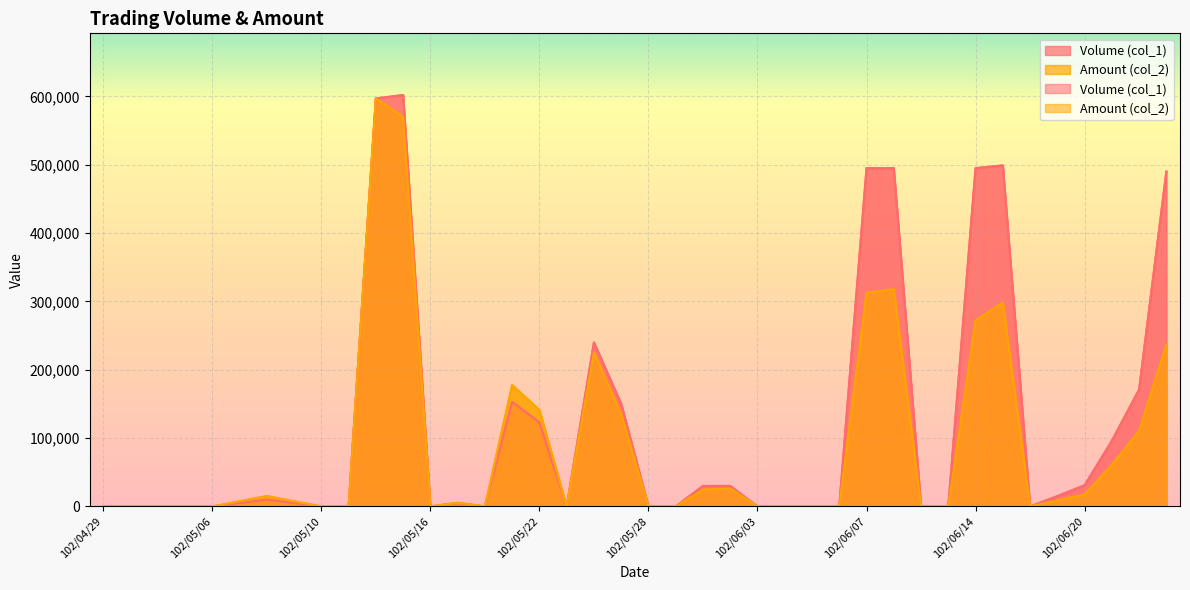

Reading left to right, list all the values displayed in this chart.

Volume (col_1): 102/04/29=0	102/04/30=0	102/05/02=0	102/05/03=0	102/05/06=0	102/05/07=5000	102/05/08=10000	102/05/09=5000	102/05/10=0	102/05/13=0	102/05/14=597000	102/05/15=602000	102/05/16=0	102/05/17=5000	102/05/20=0	102/05/21=153000	102/05/22=123000	102/05/23=0	102/05/24=240000	102/05/27=150000	102/05/28=0	102/05/29=0	102/05/30=30000	102/05/31=30000	102/06/03=0	102/06/04=0	102/06/05=0	102/06/06=0	102/06/07=495000	102/06/10=495000	102/06/11=0	102/06/13=0	102/06/14=495000	102/06/17=499000	102/06/18=0	102/06/19=15000	102/06/20=31000	102/06/21=96000	102/06/24=171000	102/06/25=490000
Amount (col_2): 102/04/29=0	102/04/30=0	102/05/02=0	102/05/03=0	102/05/06=0	102/05/07=7620	102/05/08=15150	102/05/09=7600	102/05/10=0	102/05/13=0	102/05/14=597030	102/05/15=569900	102/05/16=0	102/05/17=5350	102/05/20=0	102/05/21=177470	102/05/22=141180	102/05/23=0	102/05/24=225100	102/05/27=135000	102/05/28=0	102/05/29=0	102/05/30=24600	102/05/31=26400	102/06/03=0	102/06/04=0	102/06/05=0	102/06/06=0	102/06/07=312840	102/06/10=317790	102/06/11=0	102/06/13=0	102/06/14=272250	102/06/17=298410	102/06/18=0	102/06/19=9050	102/06/20=17360	102/06/21=60950	102/06/24=110610	102/06/25=236890